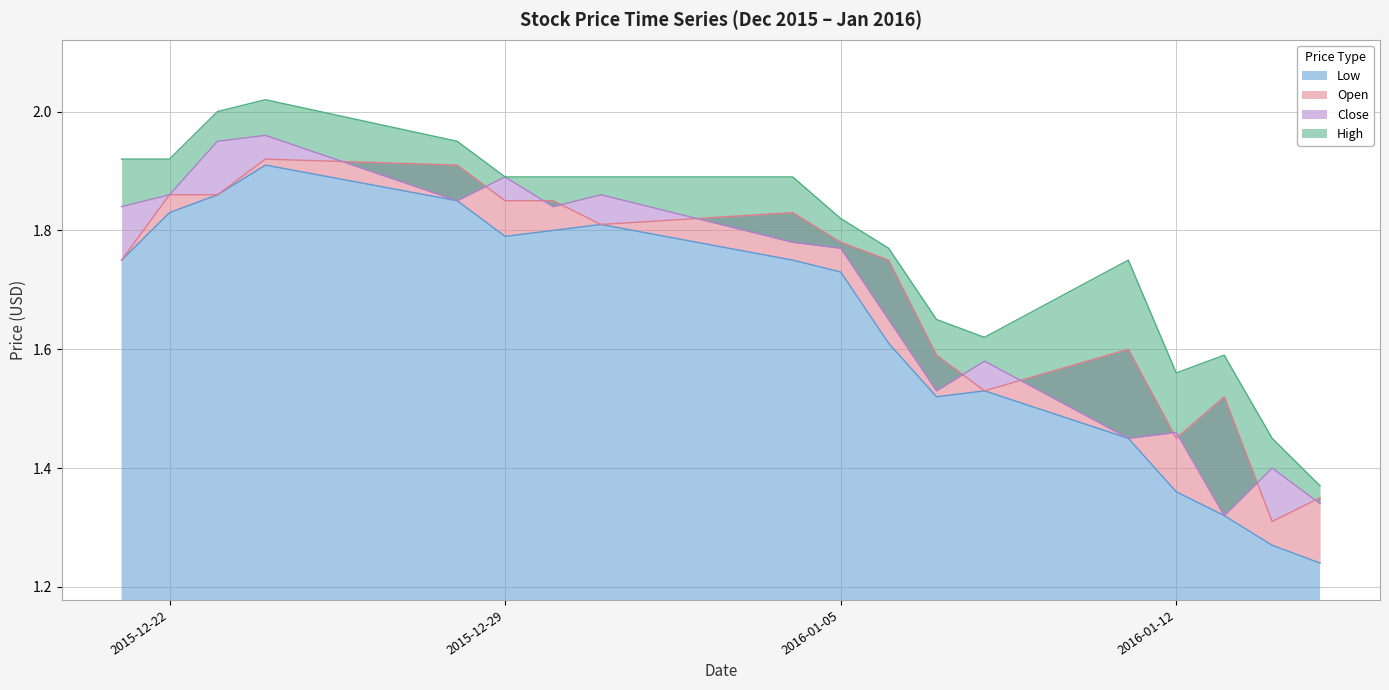

What are all the series names shown in the legend?

Open, High, Low, Close